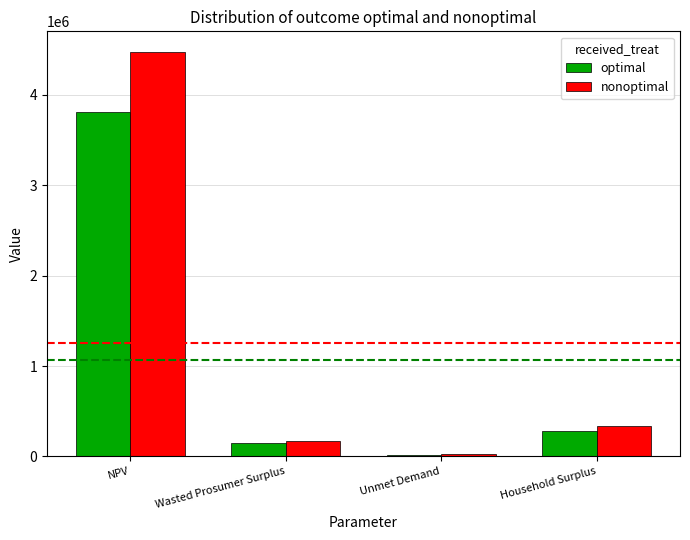

Reading right to left, extract all data points from this chart.

optimal: 287161.6	19587.5	147388.9	3806339.8
nonoptimal: 337837.2	23044.1	173398.7	4478046.9